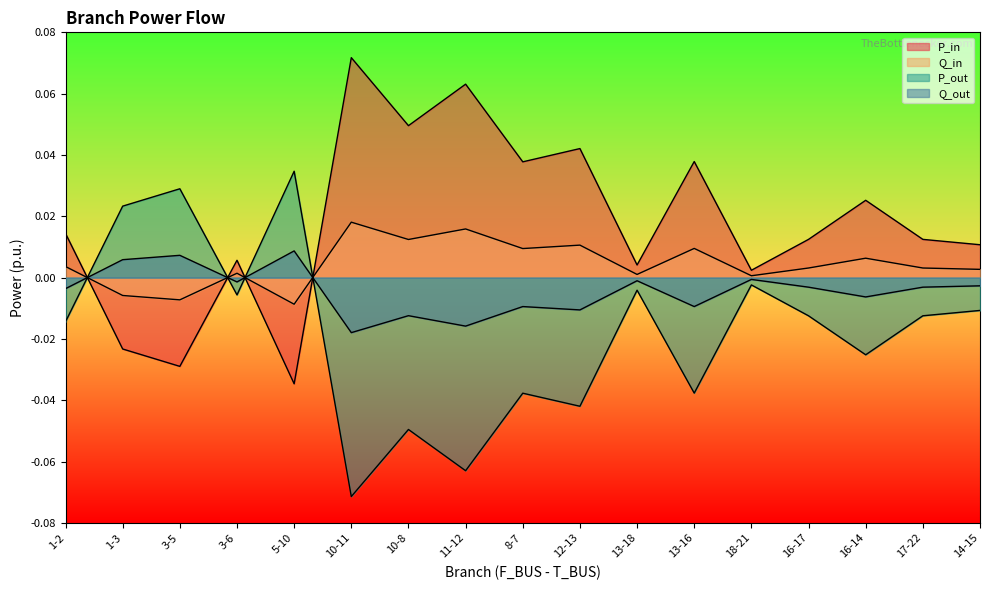

Does the chart display data point markers on the line(s)?

No